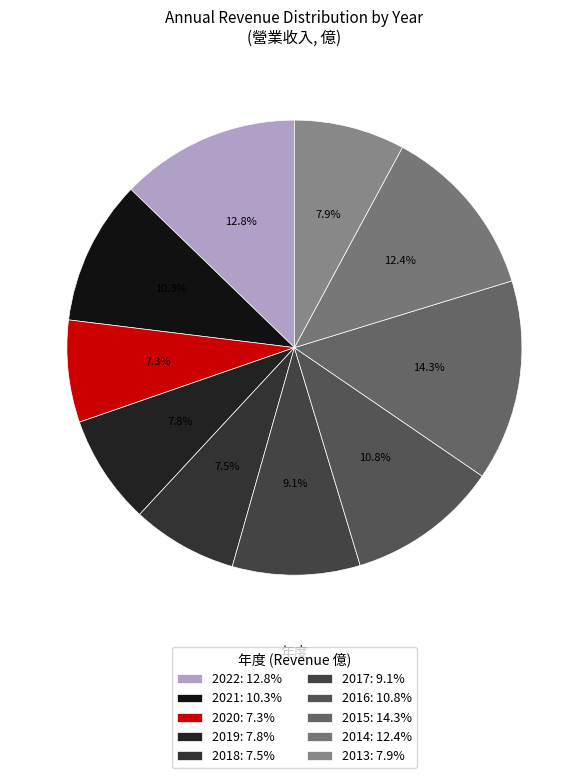

To the nearest percent, what percentage of the pie is 2021?

10%